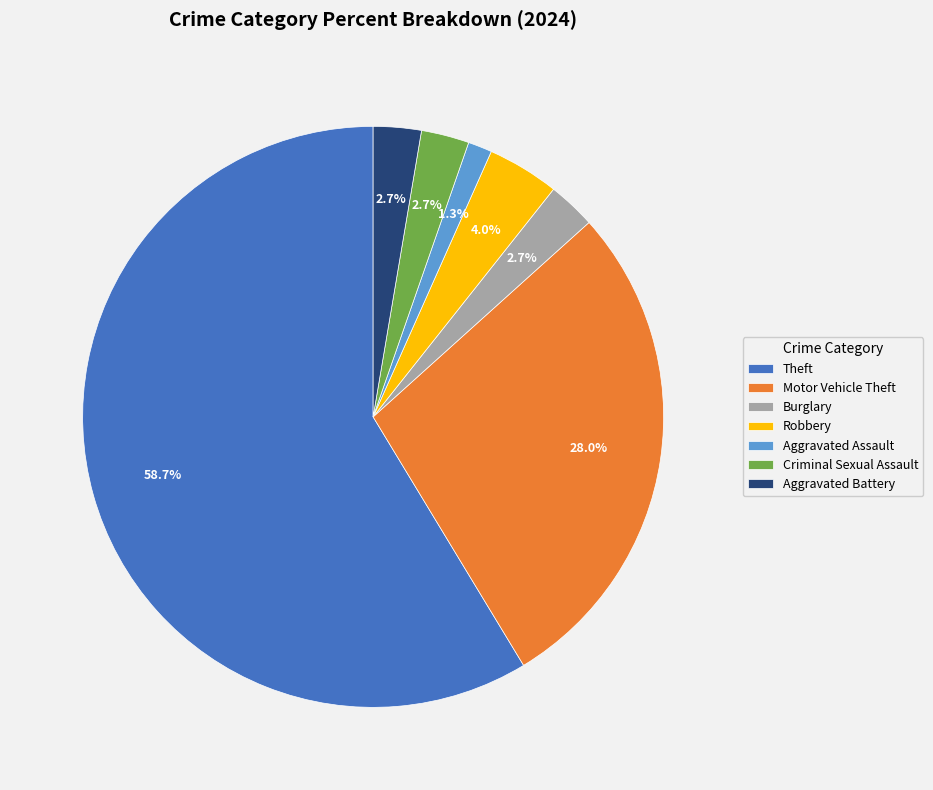

Which slice represents more than half of the pie?

Theft